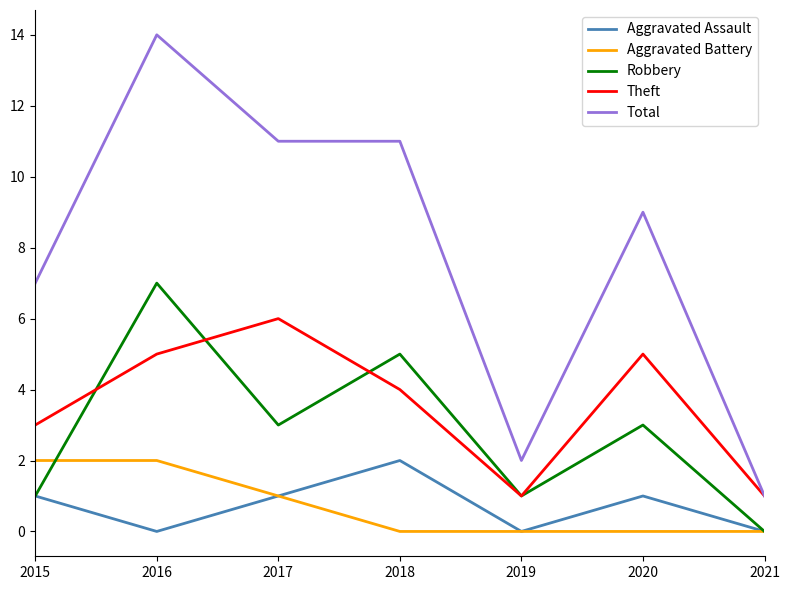

Is this an area chart (filled region under the line)?

No